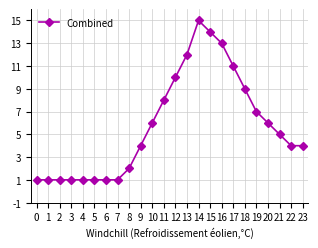

What is the greatest value displayed?

15